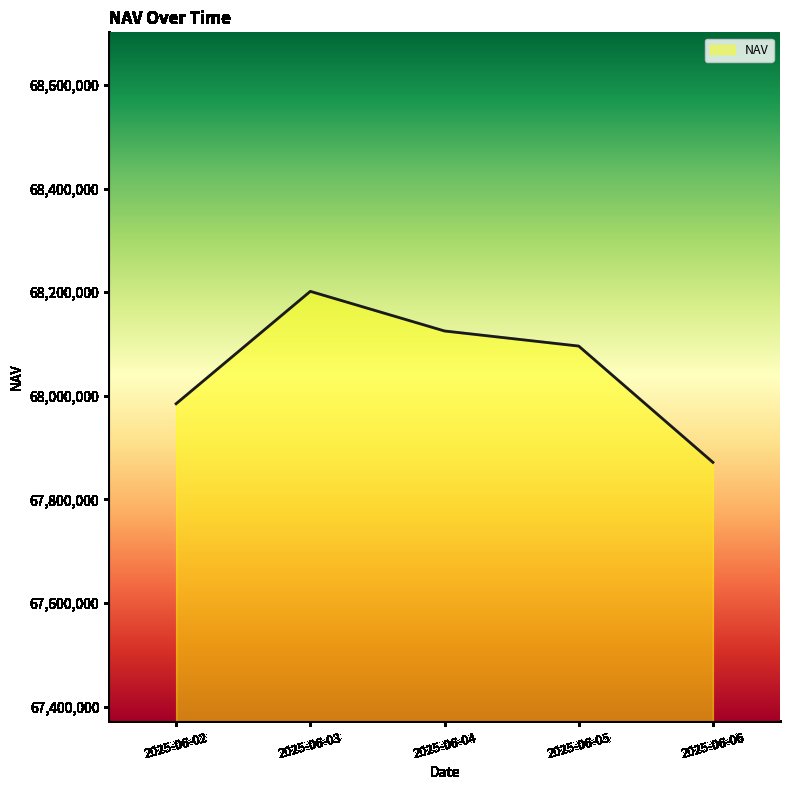

How many lines are shown in the chart?

1